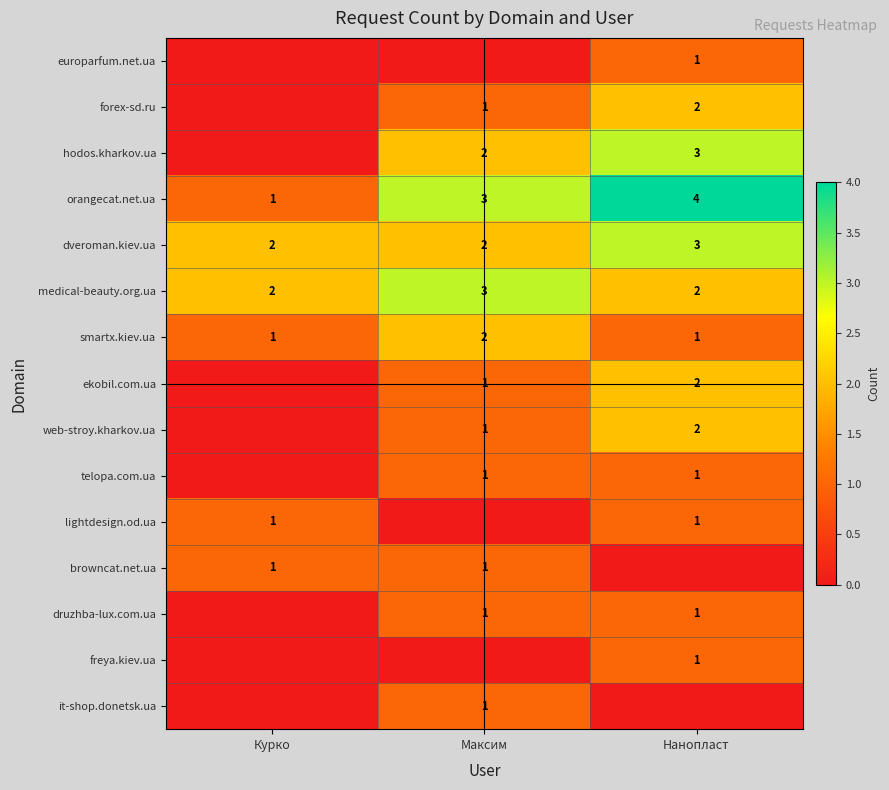

The value of medical-beauty.org.ua at Курко is 1. True or false?

False